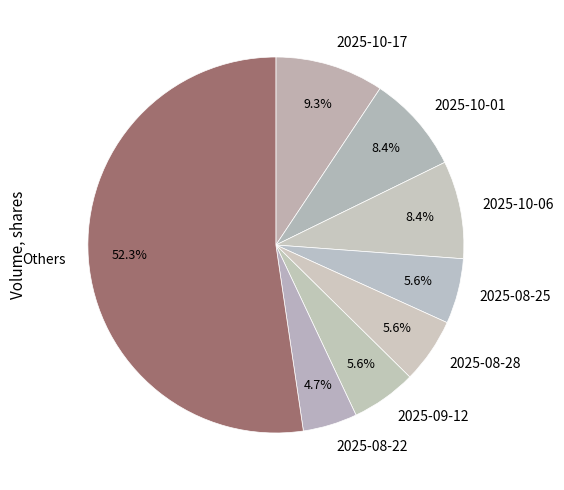

To the nearest percent, what is the difference between the largest and smallest slice percentages?

48%